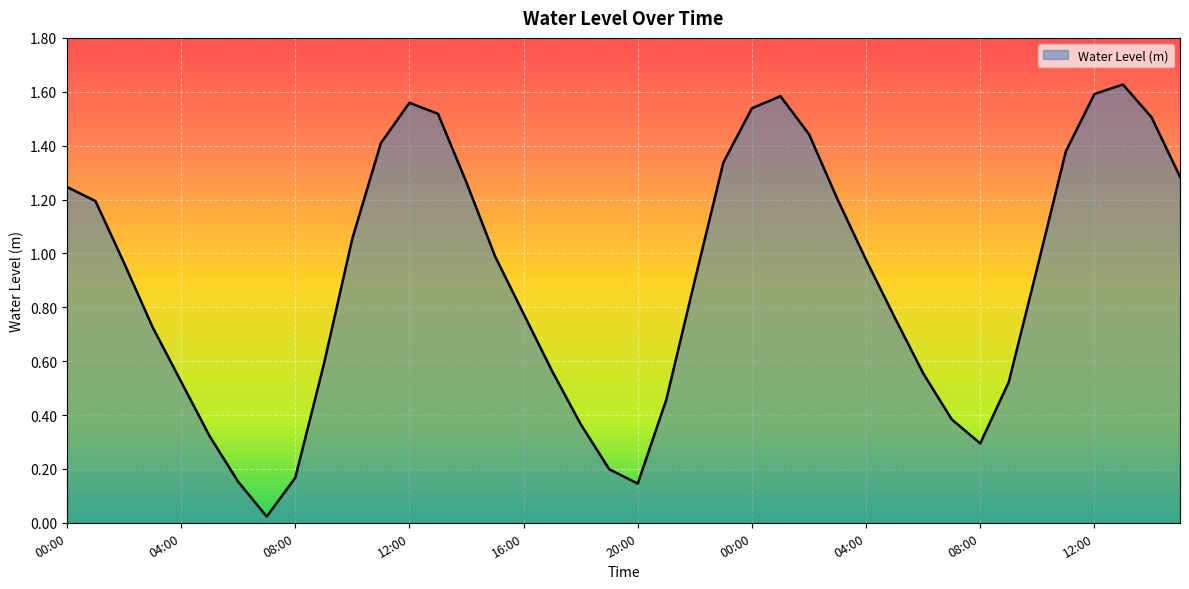

Reading left to right, list all the values displayed in this chart.

00:00=1.2	01:00=1.2	02:00=1.0	03:00=0.7	04:00=0.5	05:00=0.3	06:00=0.2	07:00=0.0	08:00=0.2	09:00=0.6	10:00=1.1	11:00=1.4	12:00=1.6	13:00=1.5	14:00=1.3	15:00=1.0	16:00=0.8	17:00=0.6	18:00=0.4	19:00=0.2	20:00=0.1	21:00=0.5	22:00=0.9	23:00=1.3	00:00=1.5	01:00=1.6	02:00=1.4	03:00=1.2	04:00=1.0	05:00=0.8	06:00=0.6	07:00=0.4	08:00=0.3	09:00=0.5	10:00=0.9	11:00=1.4	12:00=1.6	13:00=1.6	14:00=1.5	15:00=1.3